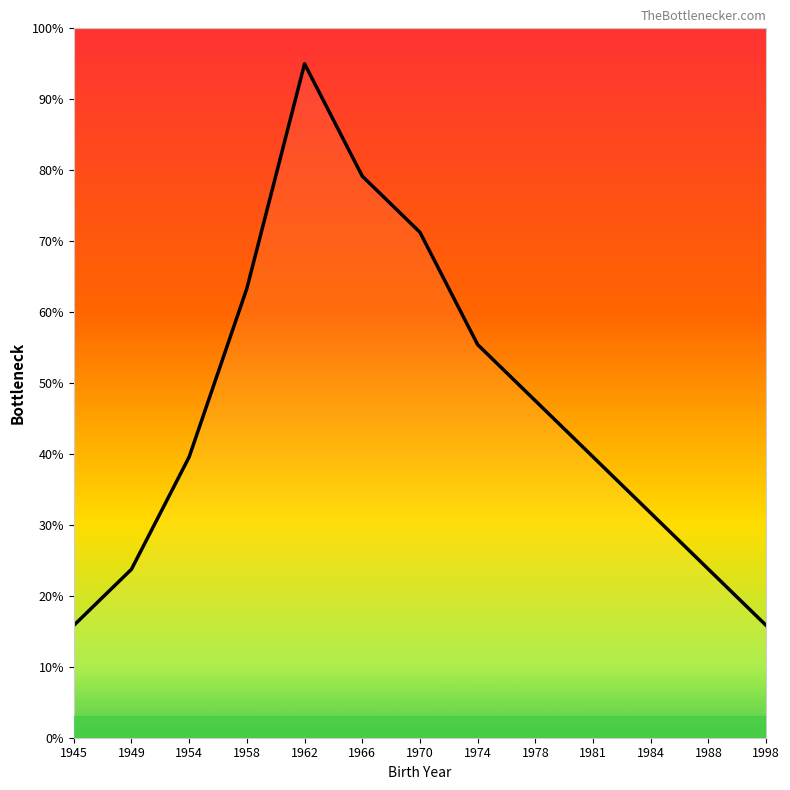

How many categories are shown in the chart?

13